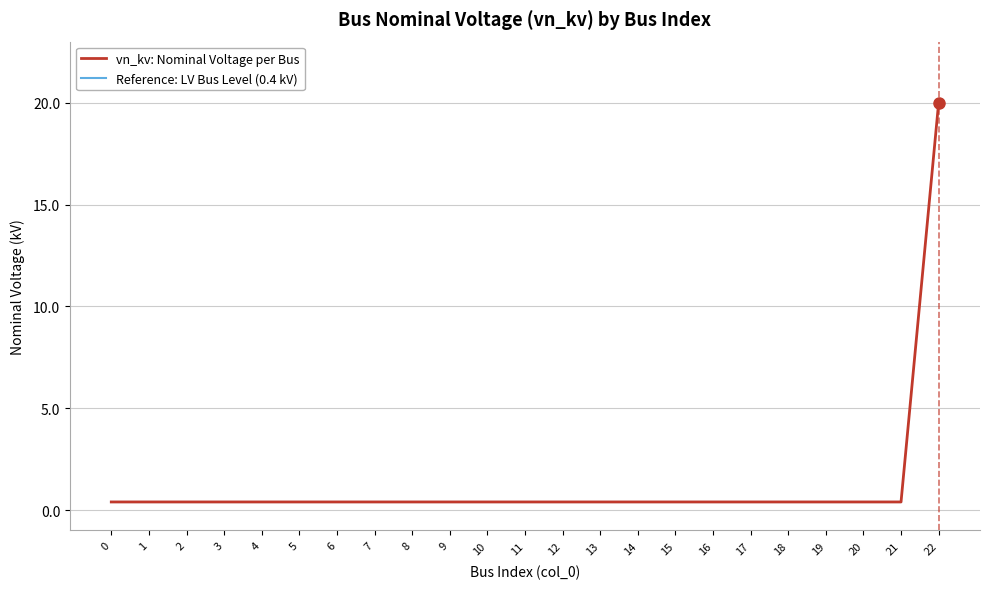

Reading left to right, list all the values displayed in this chart.

0.4	0.4	0.4	0.4	0.4	0.4	0.4	0.4	0.4	0.4	0.4	0.4	0.4	0.4	0.4	0.4	0.4	0.4	0.4	0.4	0.4	0.4	20.0